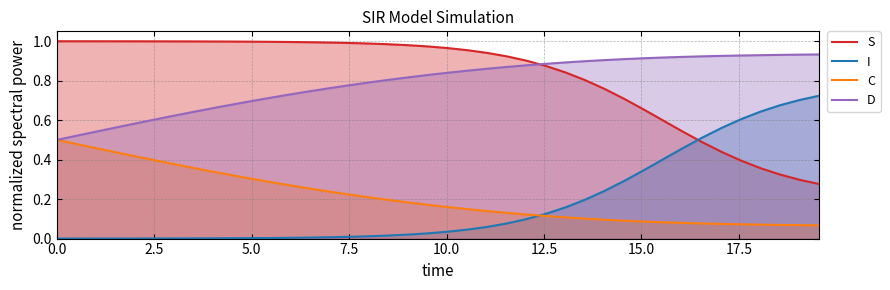

List the series in order of their peak value, lowest first.

C, S, D, I